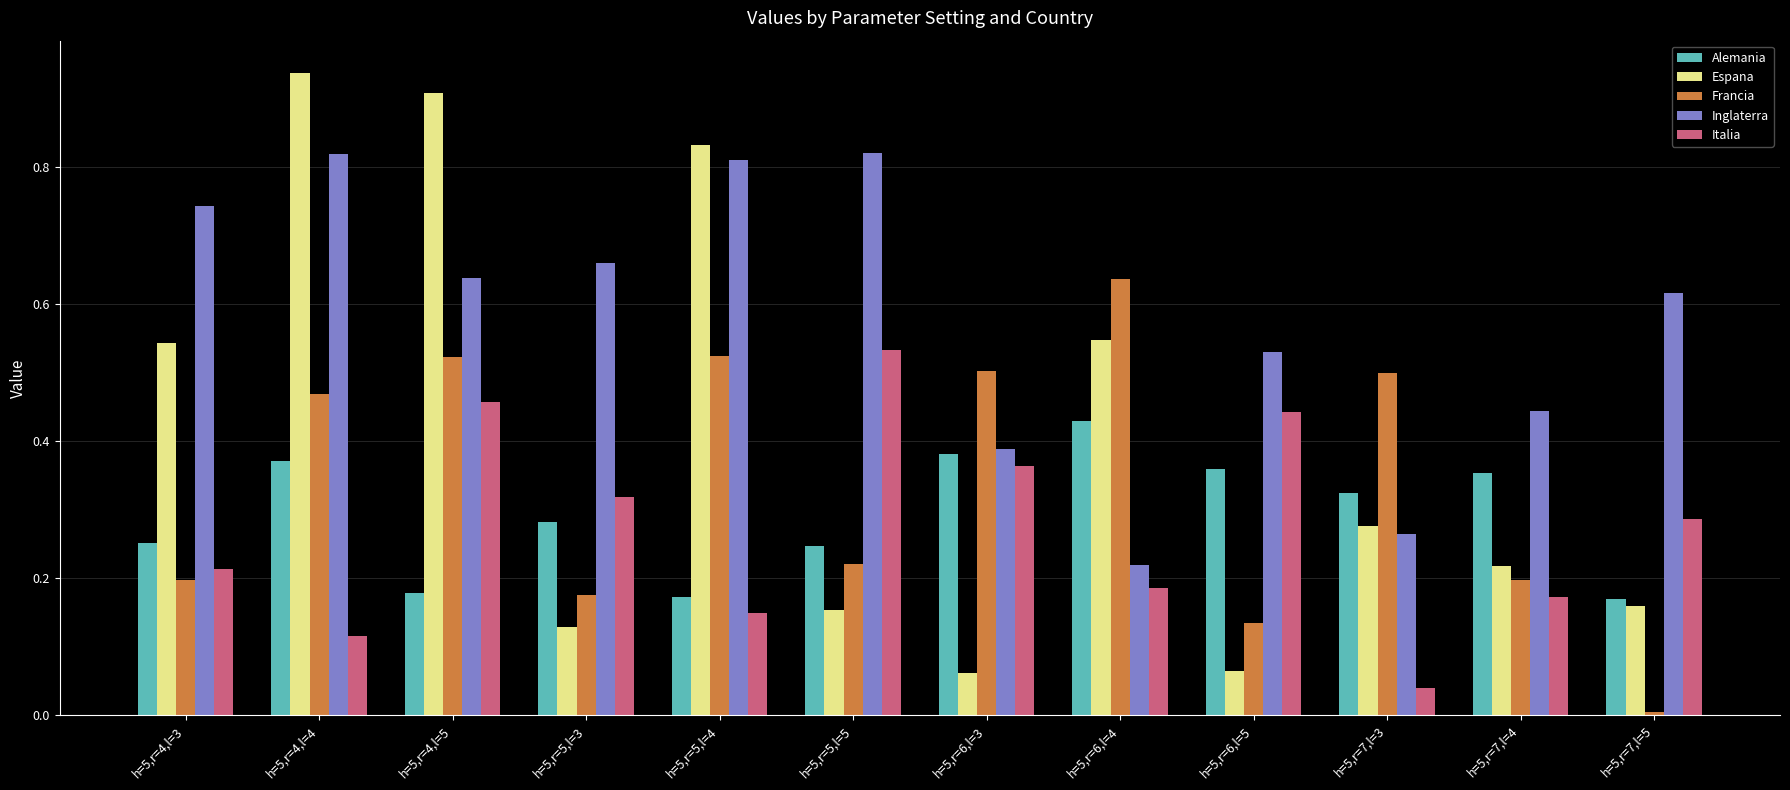

How many Alemania values are between 0 and 1?

12